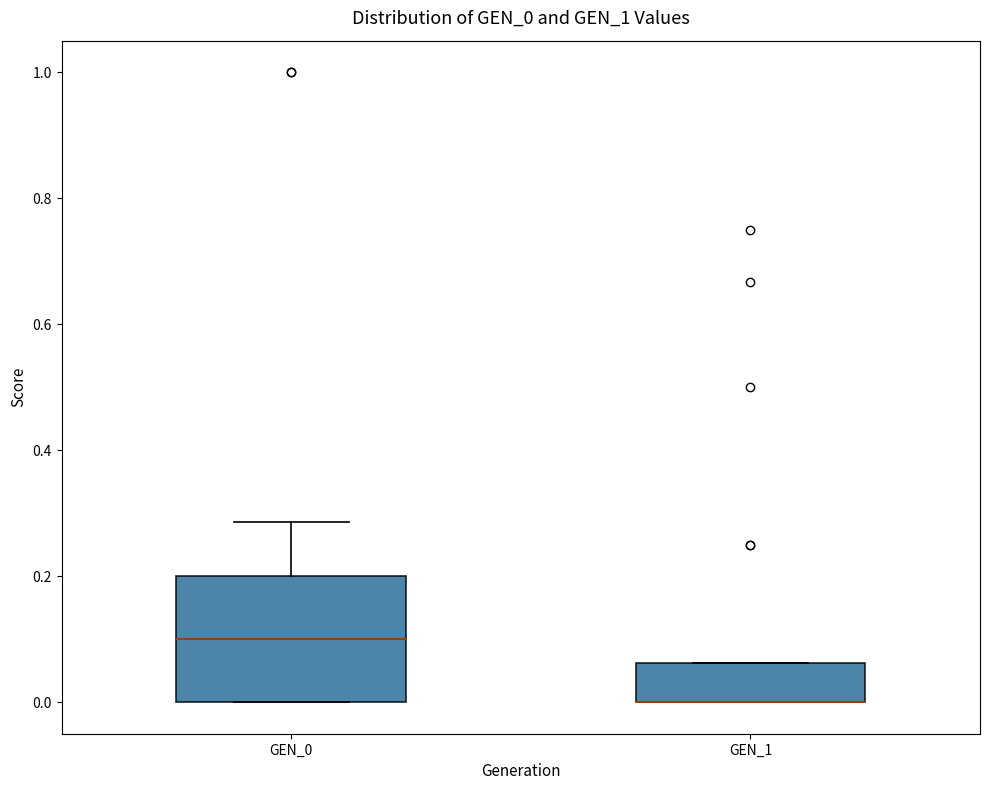

Which box is the tallest, from its lower edge to its upper edge?

GEN_0